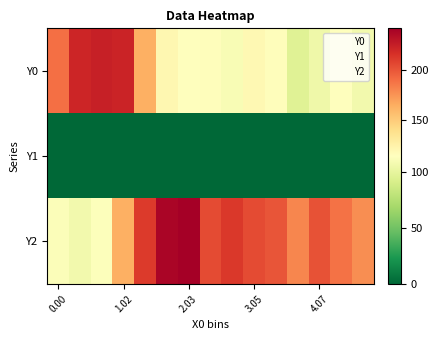

Which series has the widest spread of values?

Y2